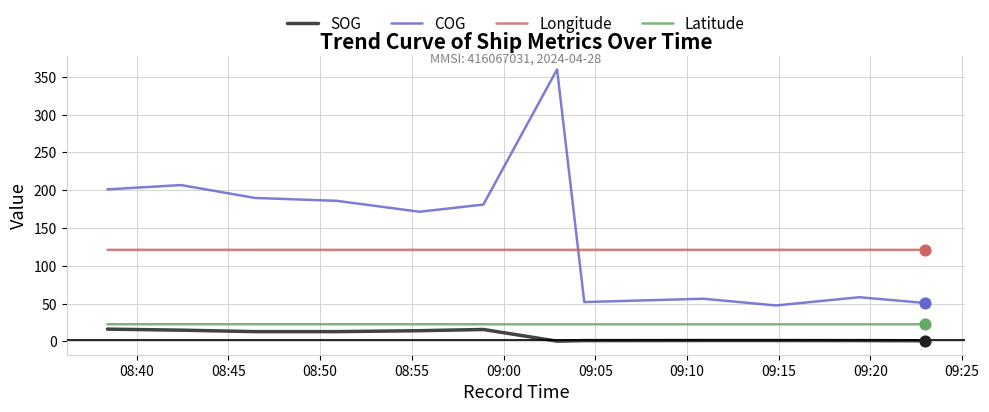

Which series reaches the maximum Y coordinate?

COG